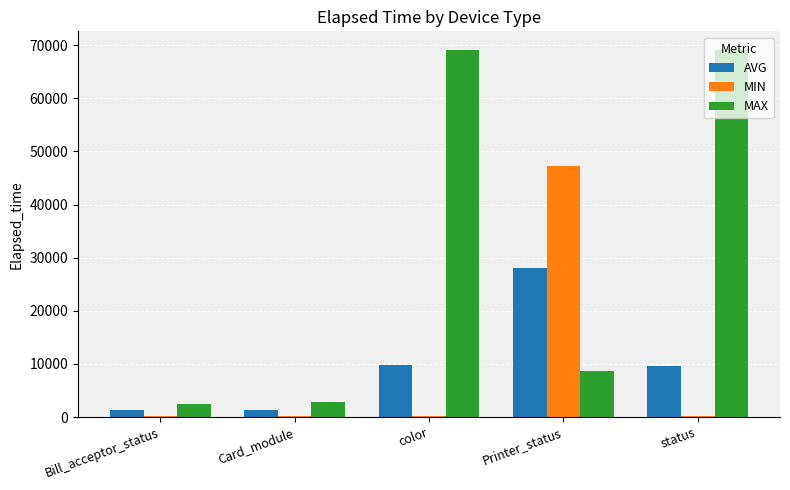

Which series has the largest total across all categories?

MAX